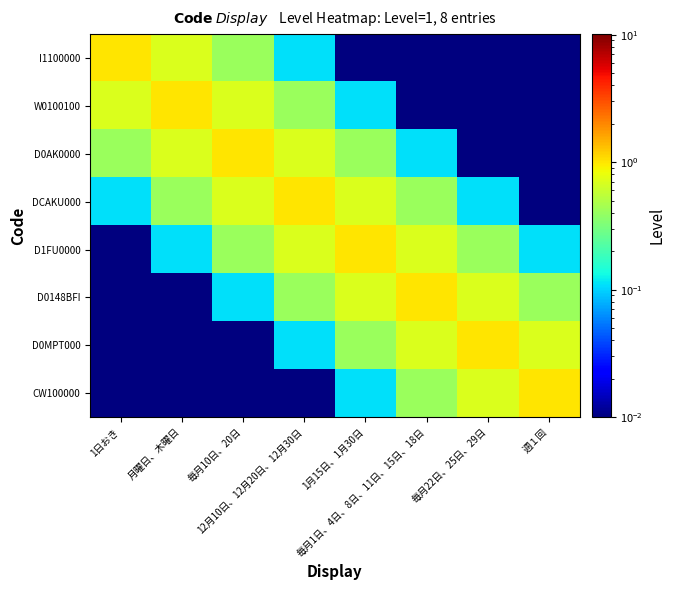

What is the total value across all series at 1月15日、1月30日?

3.5